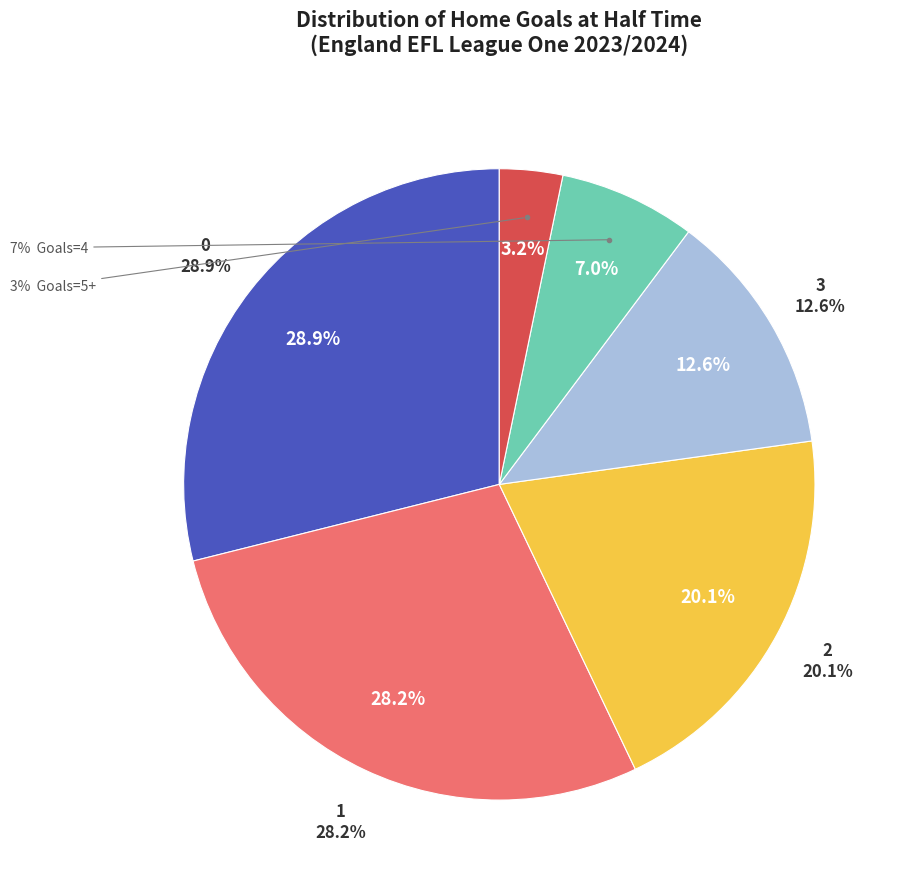

Does 1 account for over 50% of the chart?

No